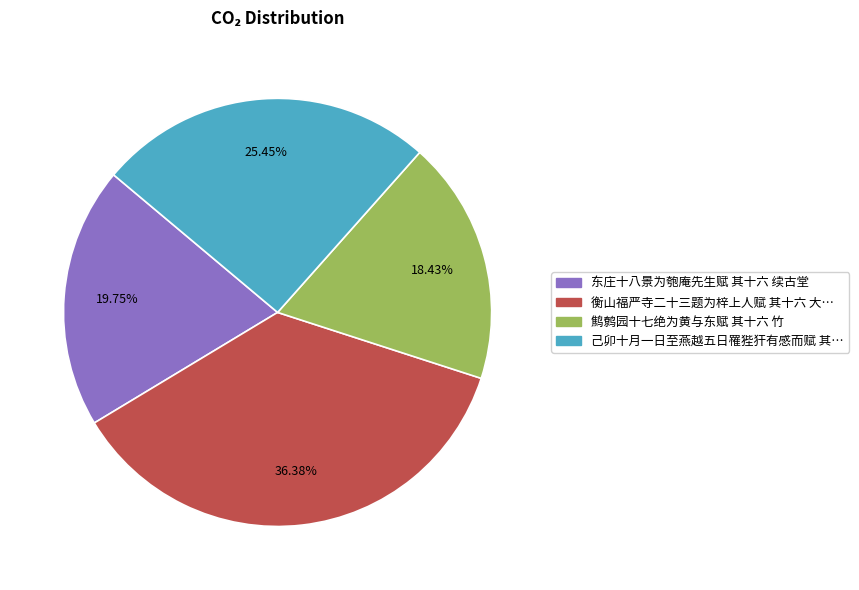

Is there a majority slice in this chart?

No